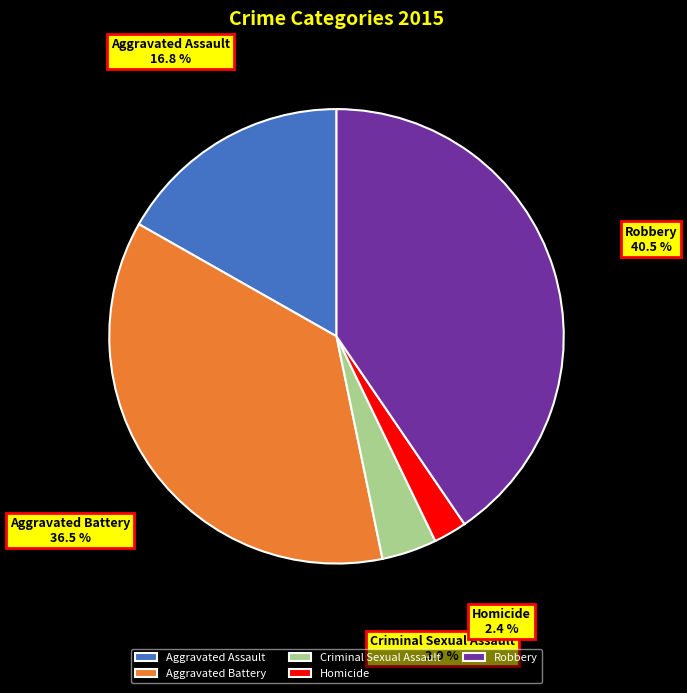

What is the largest slice in the pie chart?

Robbery